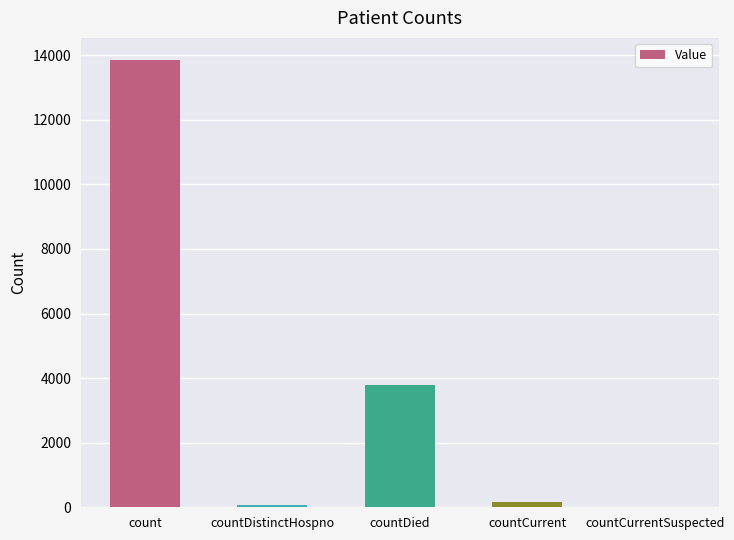

What value does the data have at count?

13845